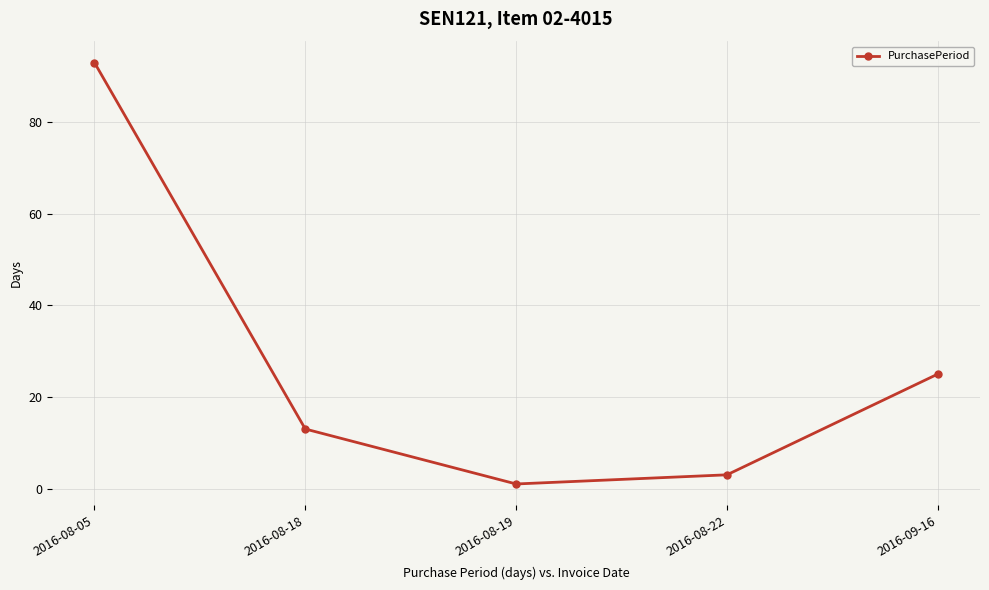

Where does the data first go above 13?

2016-08-05